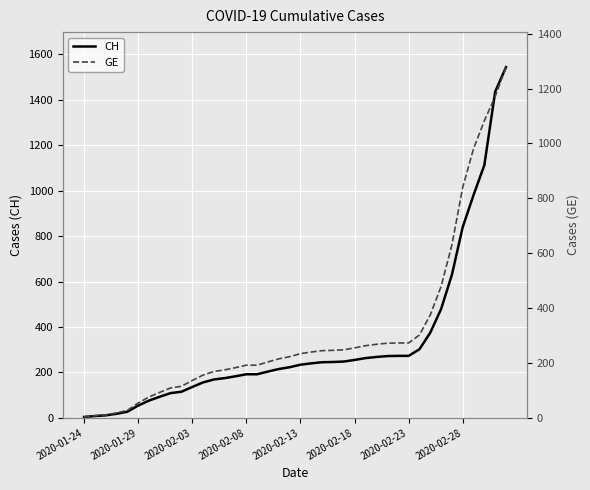

True or false: CH and GE cross at least once.

False